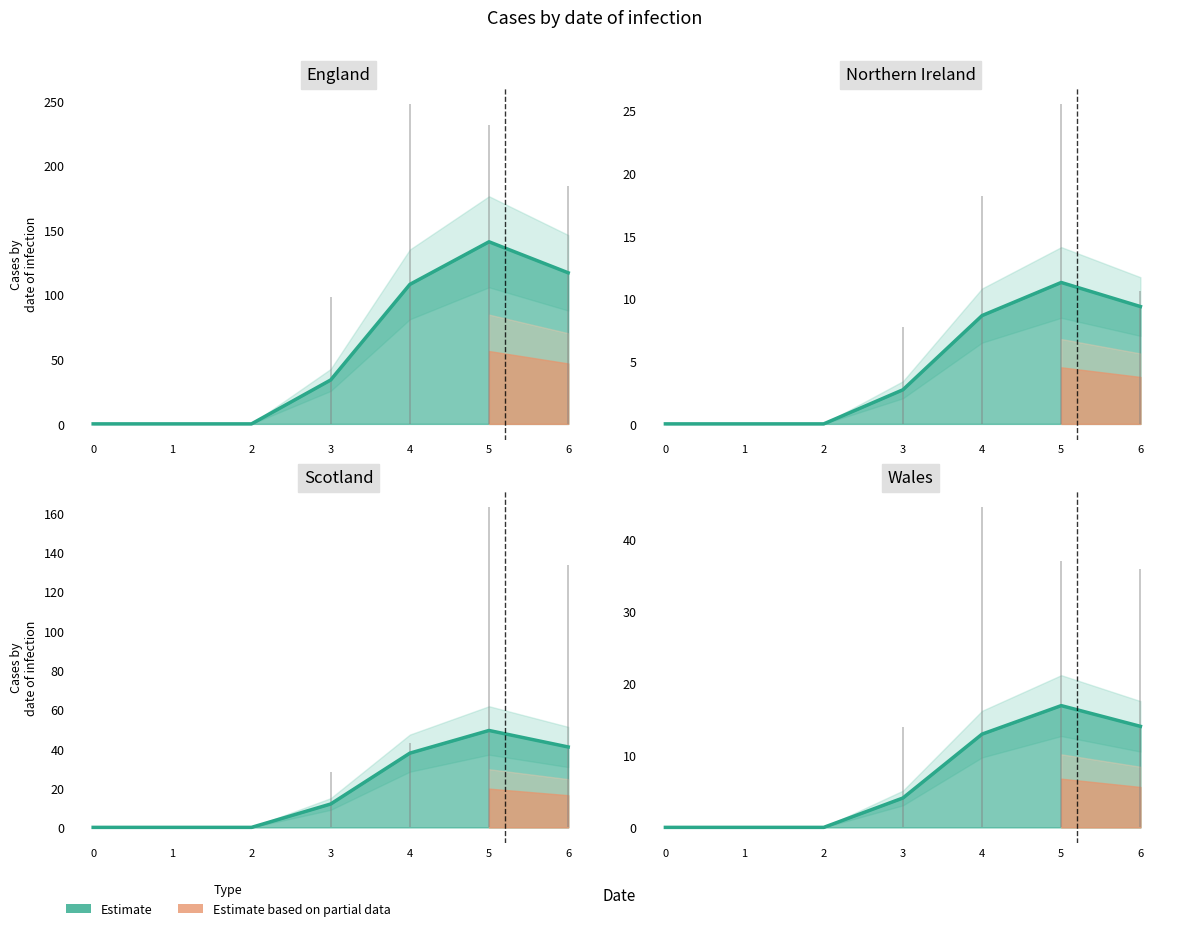

List the labels in order of 4 value, smallest first.

0, 1, 2, 3, 4, 5, 6